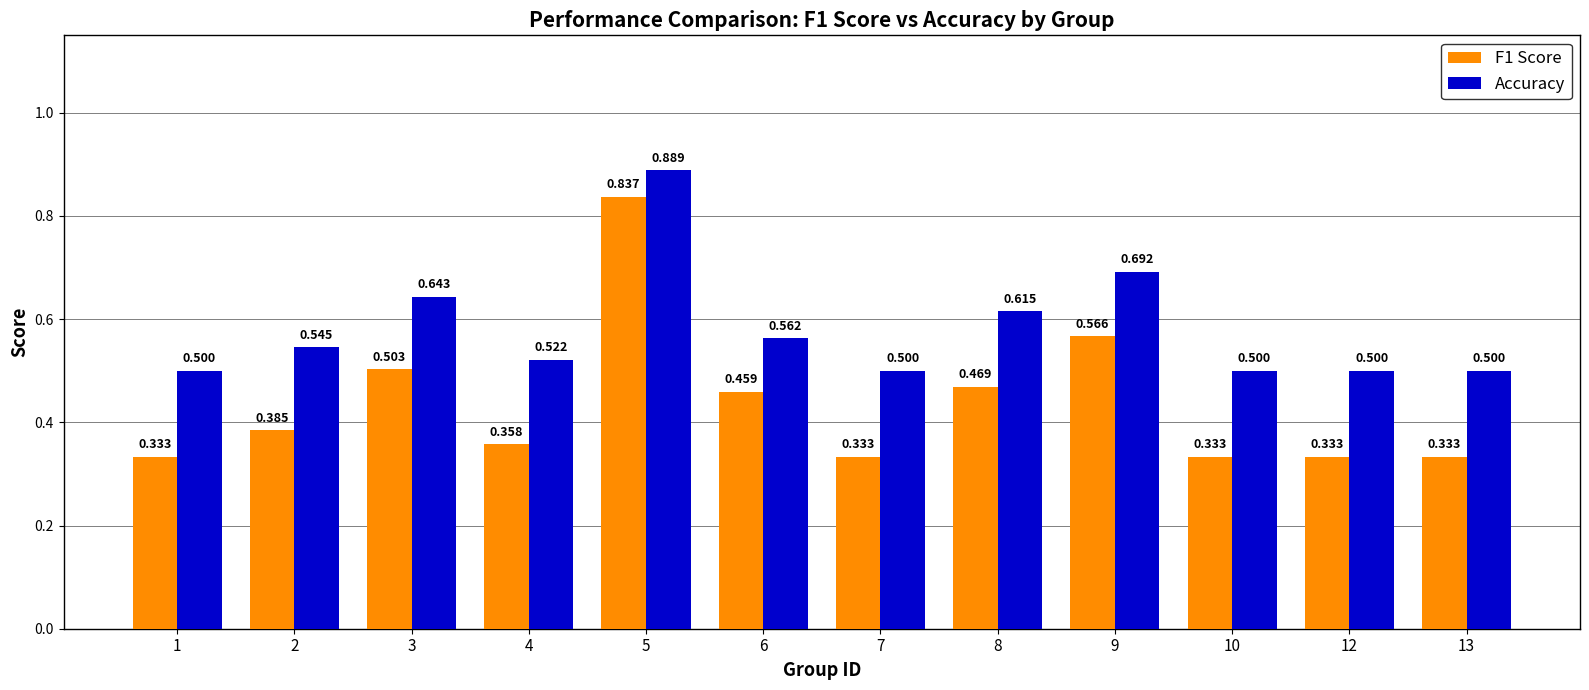

Which series has the largest total across all categories?

Accuracy